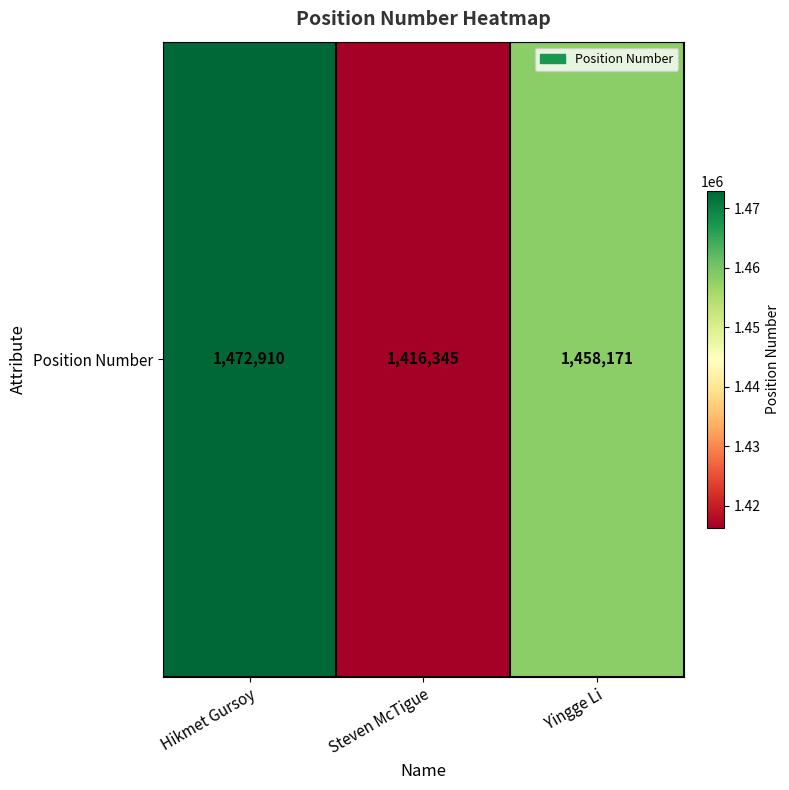

The value at Yingge Li is 1458171. True or false?

True